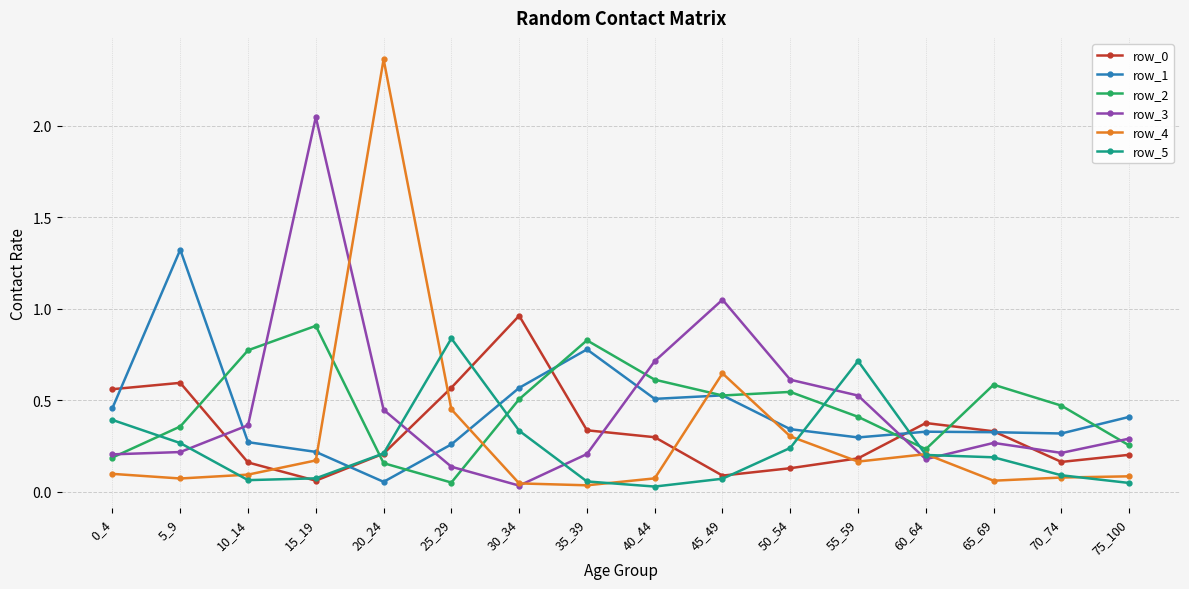

Which category has the lowest value in the row_3 series?

30_34